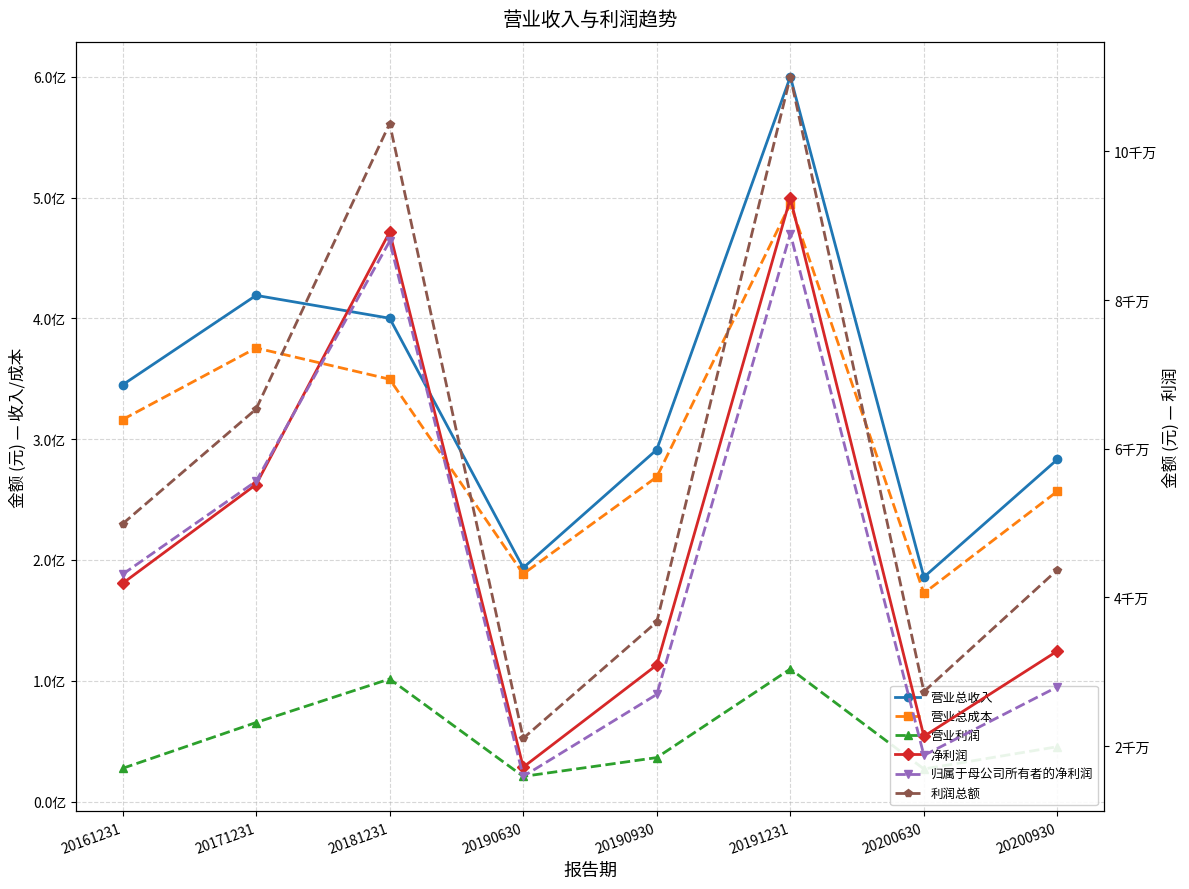

Which has a higher value, 20171231 or 20200630?

20171231